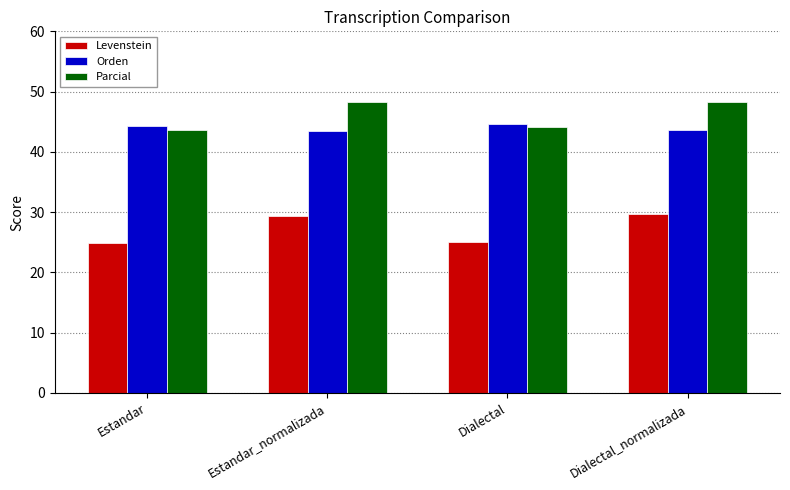

The Orden series shows 43.7 at Dialectal_normalizada. True or false?

True